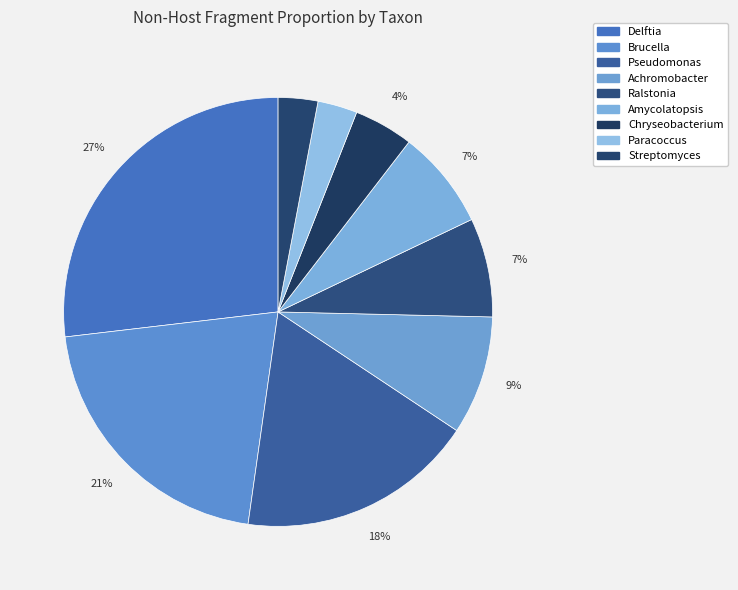

Does Streptomyces represent more than half of the total?

No